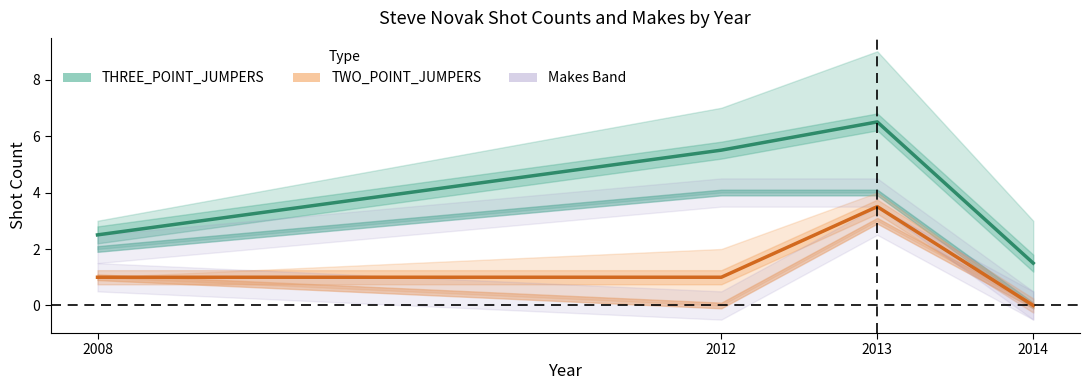

At which label does TWO_POINT_JUMPERS reach its peak?

2013